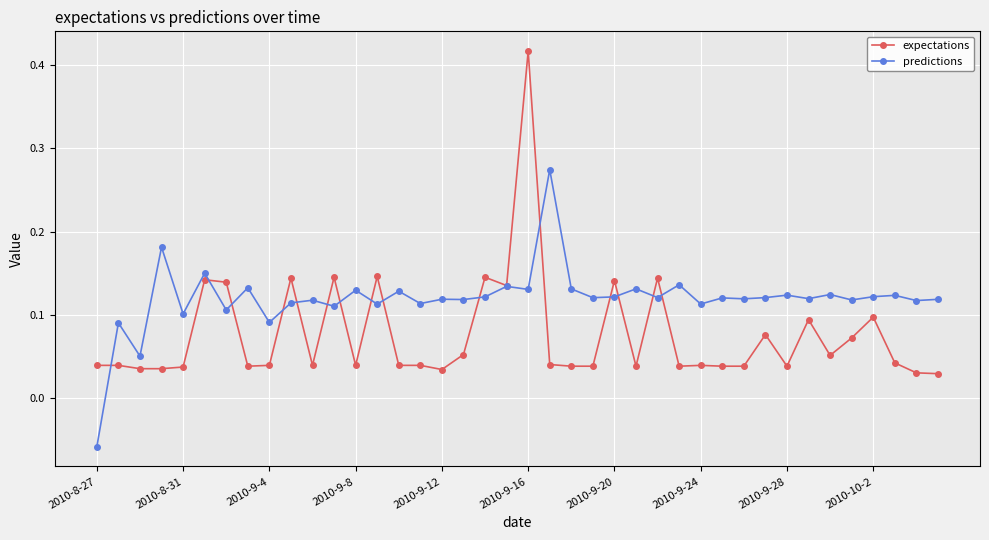

True or false: predictions has more than 0 points higher than both neighbors.

True